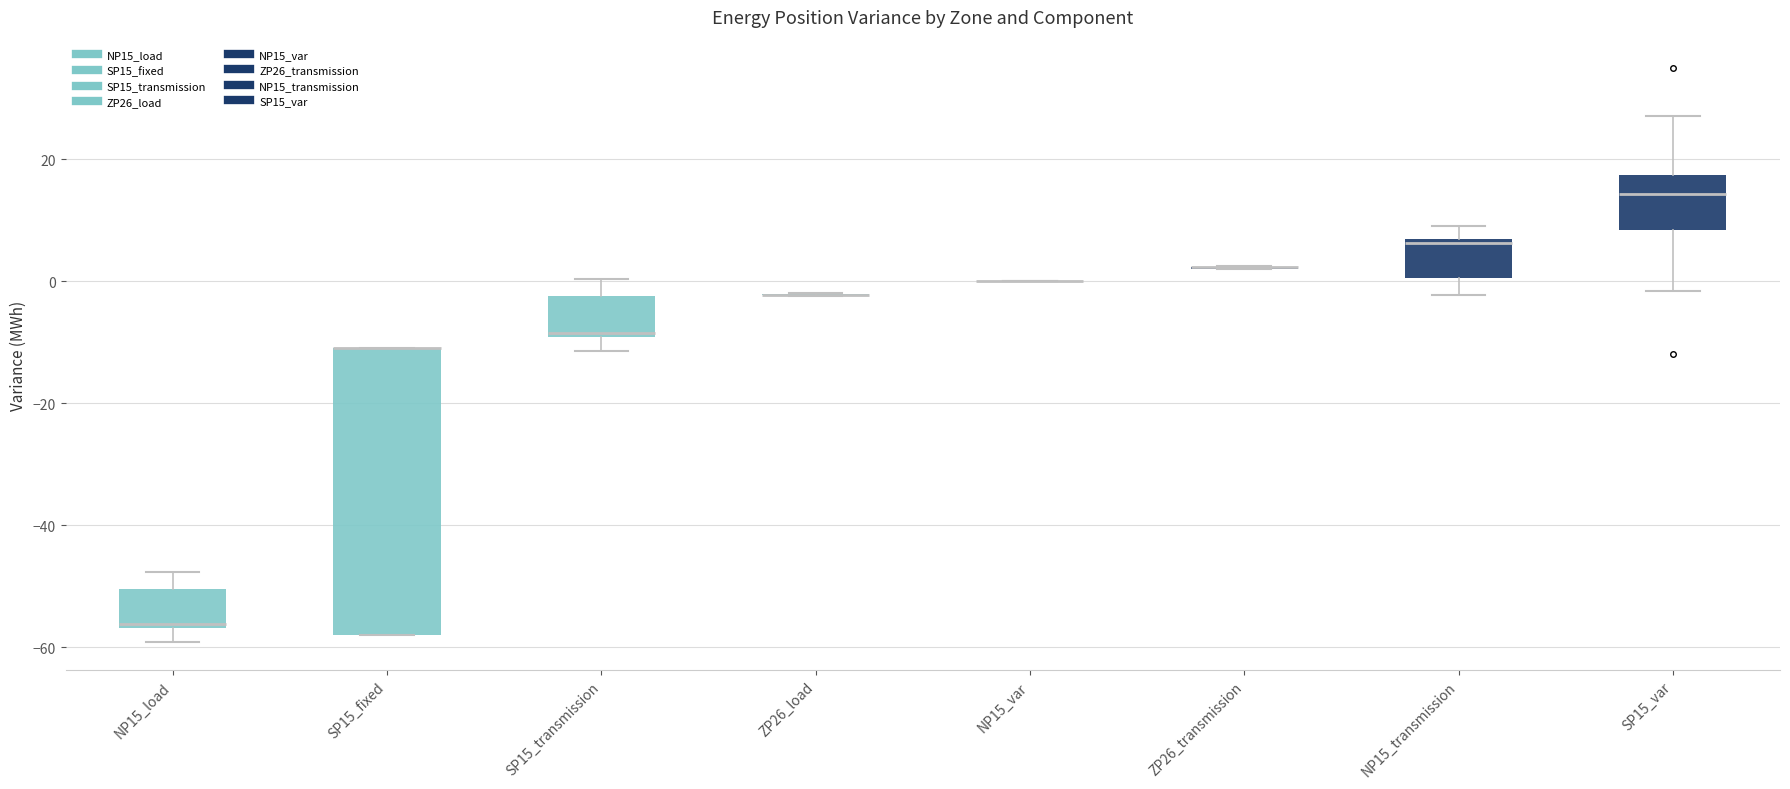

Reading left to right, read every box against the y-axis: the position of its median line, the range the box covers, and the ends of its whiskers. The values are not printed on the chart, so give them approximately, as read against the axis.

NP15_load: median -56 (just above the box's lower edge), box -56 to -50, whiskers -60 to -48
SP15_fixed: median -10 (drawn on the box's upper edge), box -58 to -10, whiskers -58 to -10
SP15_transmission: median -8, box -10 to -2, whiskers -12 to 0
ZP26_load: box collapsed to a line at -2, whiskers -2 to -2
NP15_var: box collapsed to a line at 0, whiskers 0 to 0
ZP26_transmission: box collapsed to a line at 2, whiskers 2 to 2
NP15_transmission: median 6 (just below the box's upper edge), box 0 to 6, whiskers -2 to 10
SP15_var: median 14, box 8 to 18, whiskers -2 to 28